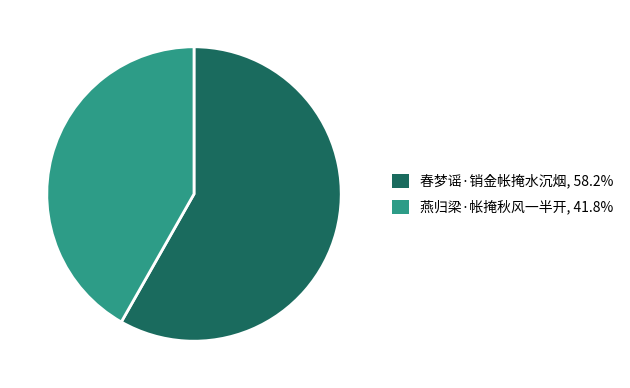

Is there any slice that represents more than half of the pie?

Yes